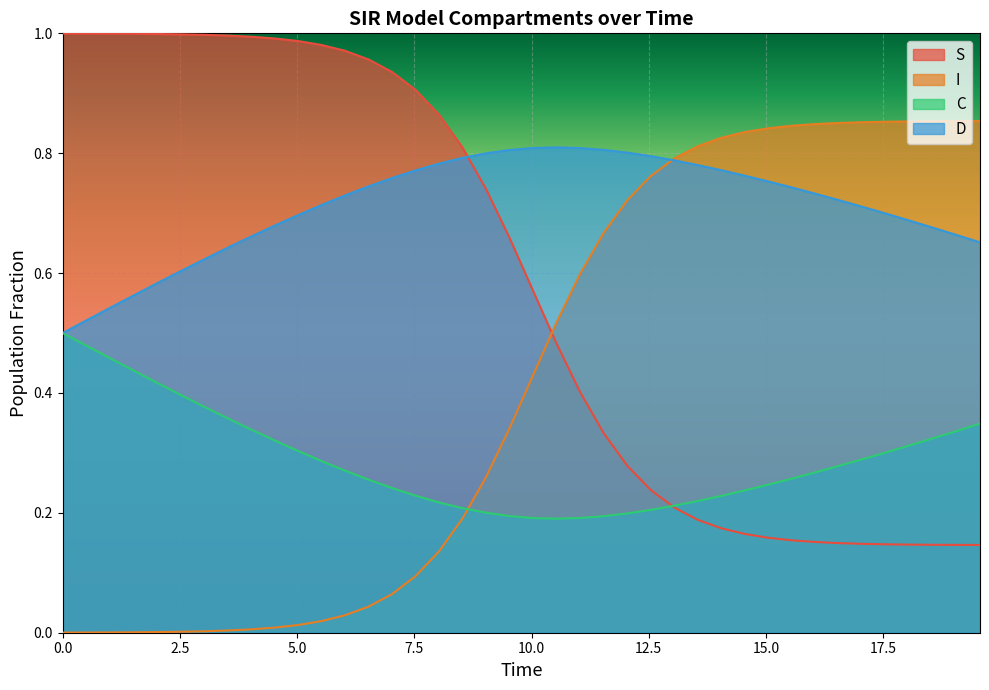

Count the C values in the range 0 to 1.

40